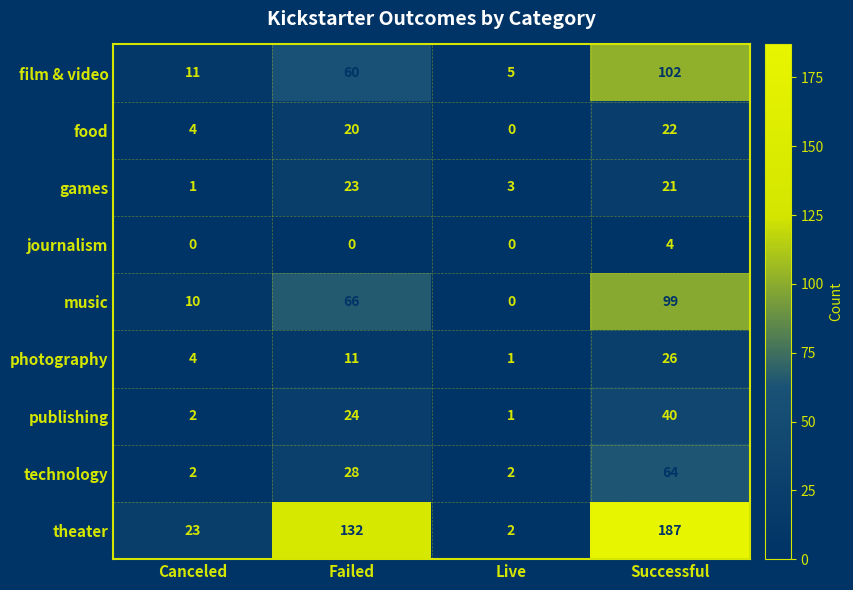

Between Failed and Live, which series saw the biggest shift?

theater